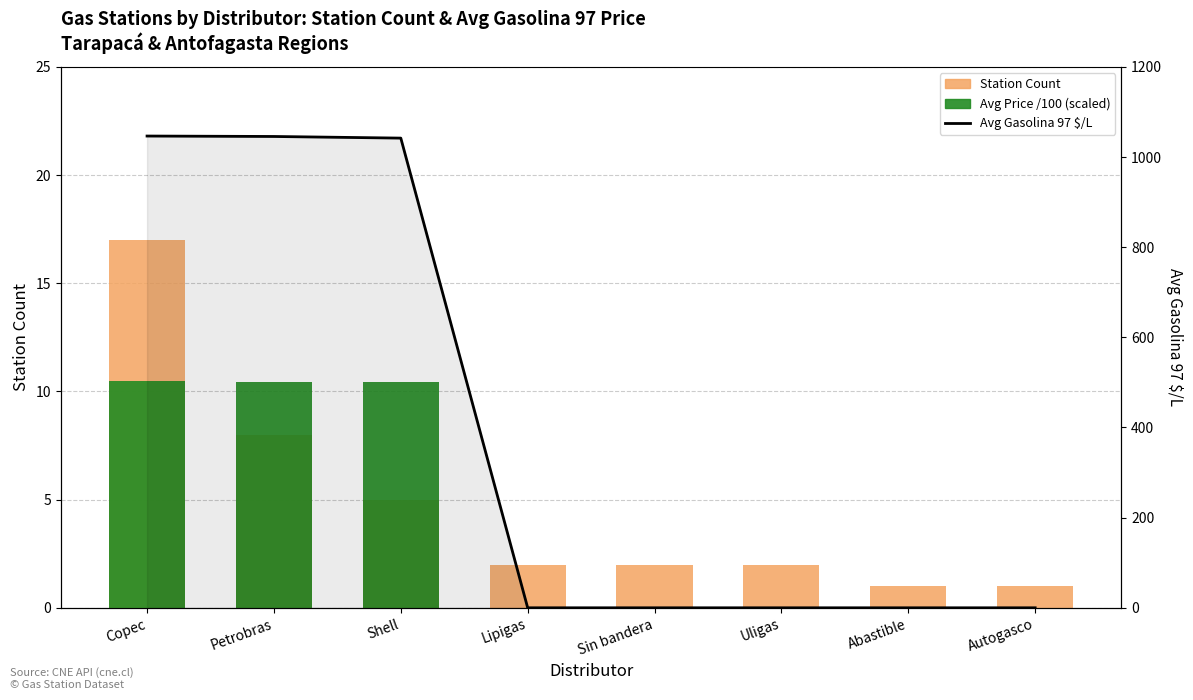

Which has a higher value, Sin bandera or Abastible?

Sin bandera